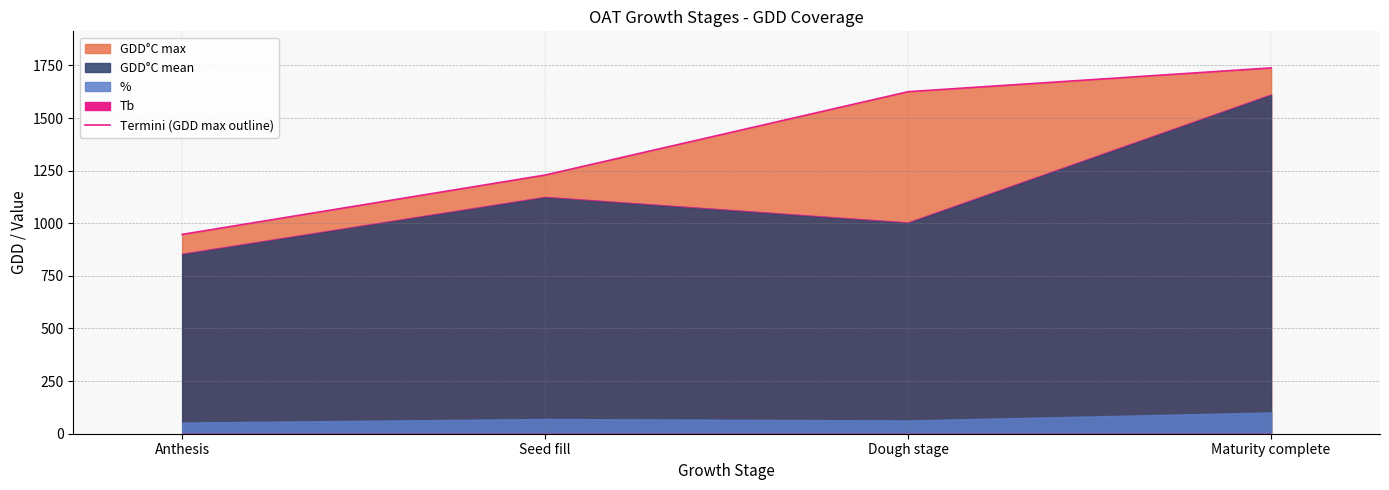

What is the change in value from Anthesis to Seed fill?

+282